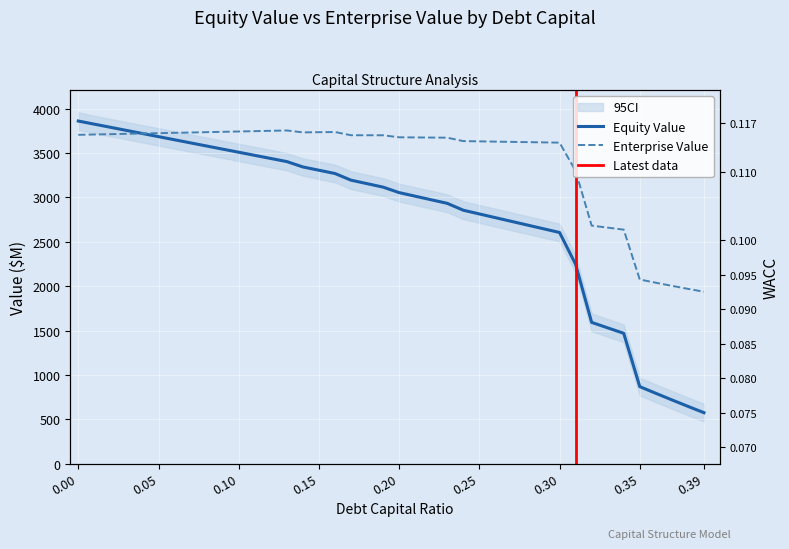

What is the difference between the maximum and minimum values in the enterprise_value series?

1816.7